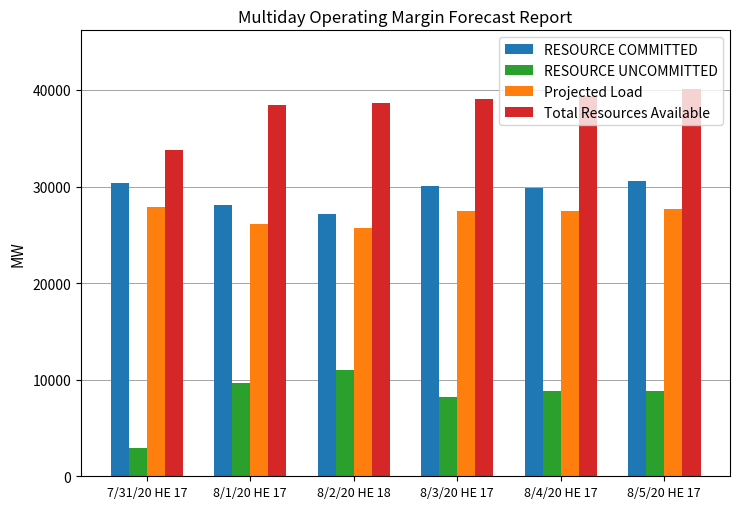

Between 7/31/20 HE 17 and 8/5/20 HE 17, which series saw the biggest shift?

Total Resources Available